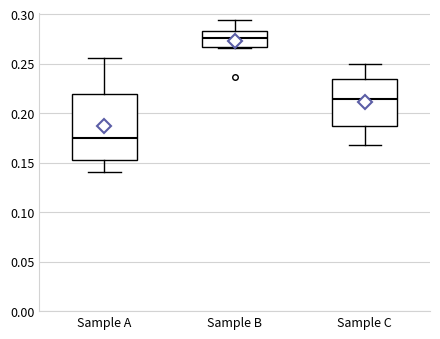

Reading left to right, transcribe this box plot: for each box, give where its median line is, the range the box spans, and where its two whiskers end, as read against the y-axis. The values are not printed on the chart, so give them approximately, as read against the axis.

Sample A: median 0.175, box 0.155 to 0.220, whiskers 0.140 to 0.255
Sample B: median 0.275, box 0.265 to 0.280, whiskers 0.265 to 0.295
Sample C: median 0.215, box 0.185 to 0.235, whiskers 0.170 to 0.250